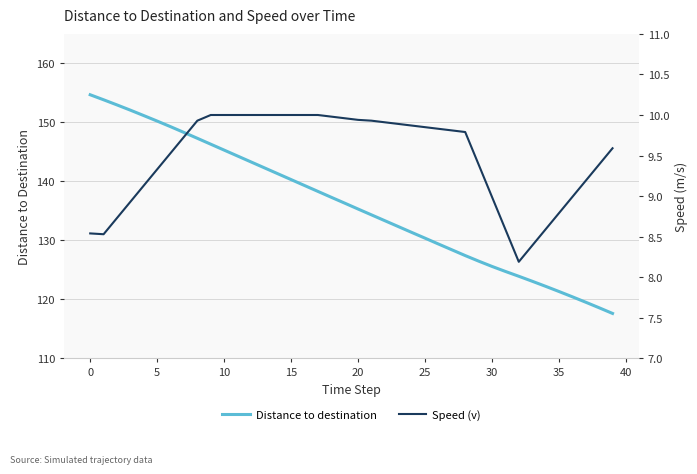

Does the chart display data point markers on the line(s)?

No